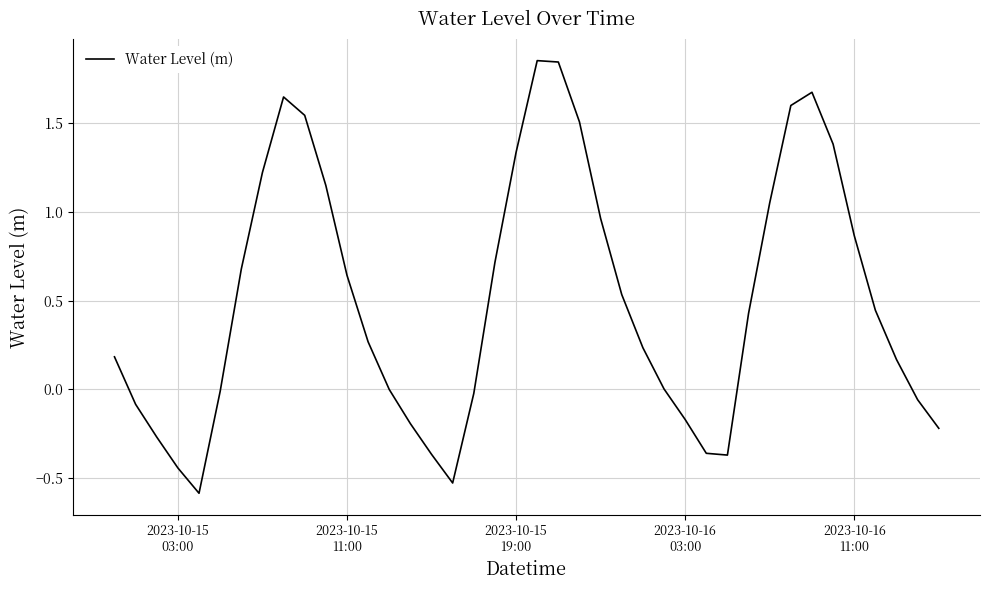

What is the difference between the maximum and minimum values?

2.4